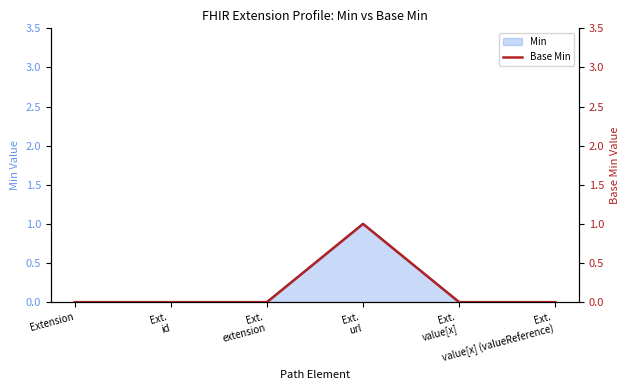

True or false: the data has more than 2 interior local peaks.

False